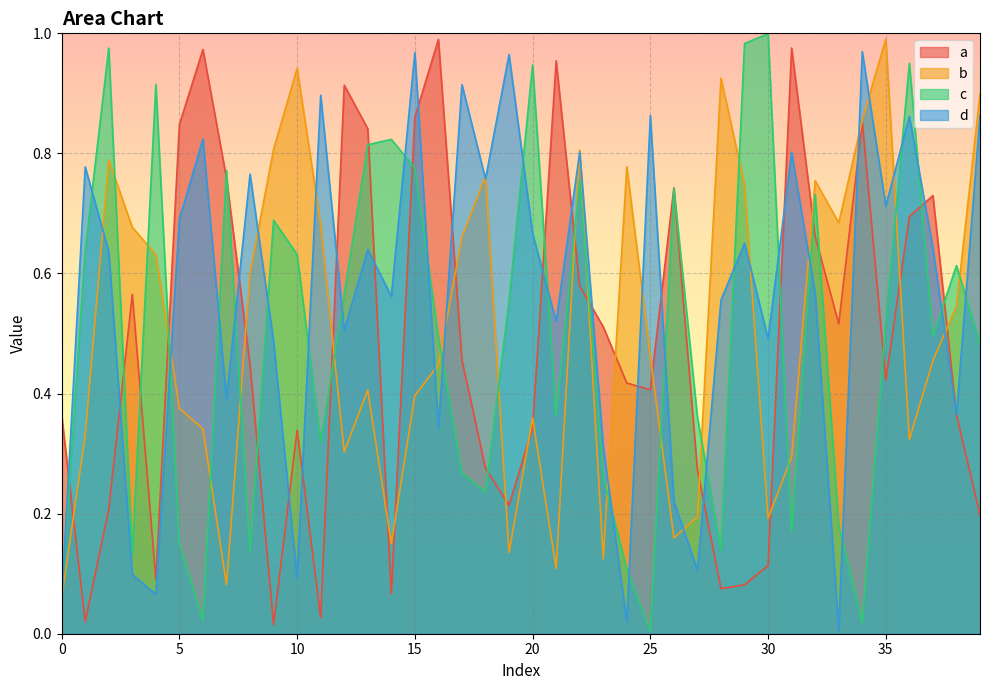

True or false: b has more than 2 points higher than both neighbors.

True